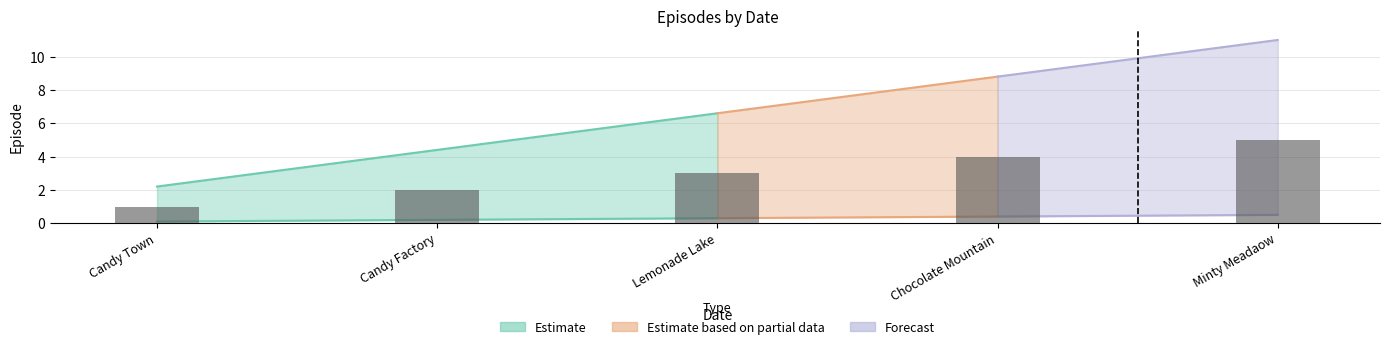

What is the difference between the maximum and minimum values?

4